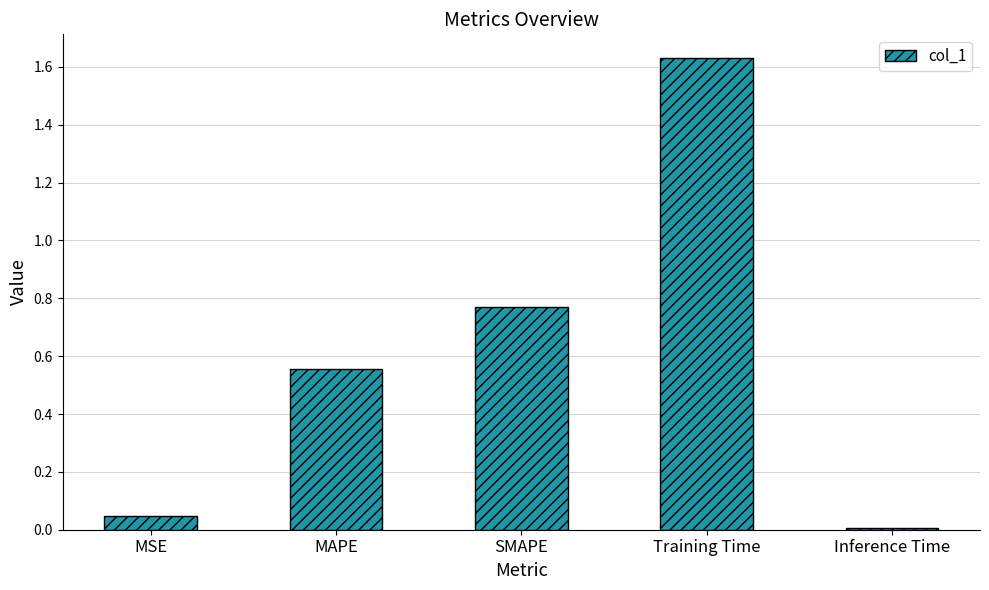

Is it true that the value at MSE is 0.0?

True